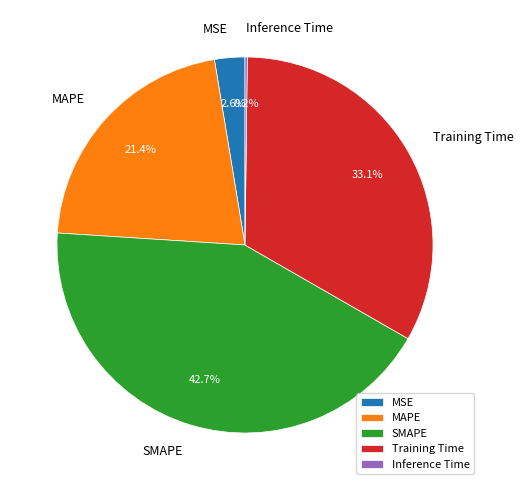

What percentage is the MSE slice, to the nearest percent?

3%